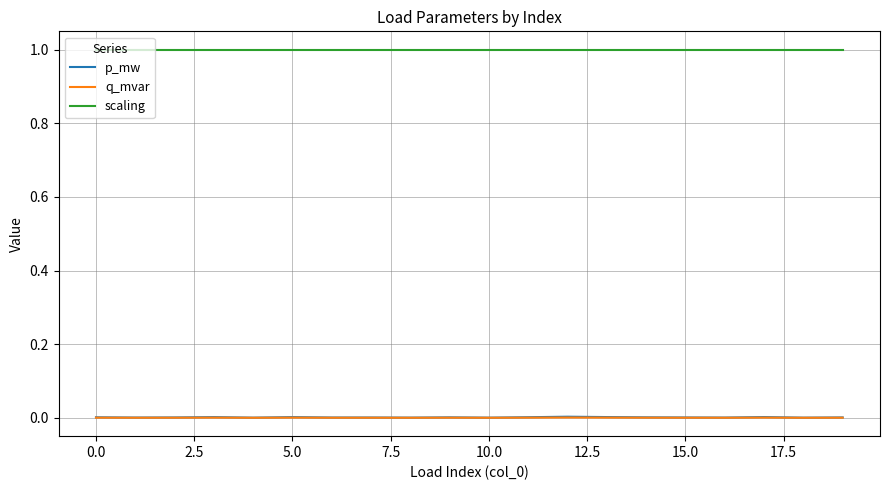

Which series has the largest range (max minus min)?

p_mw